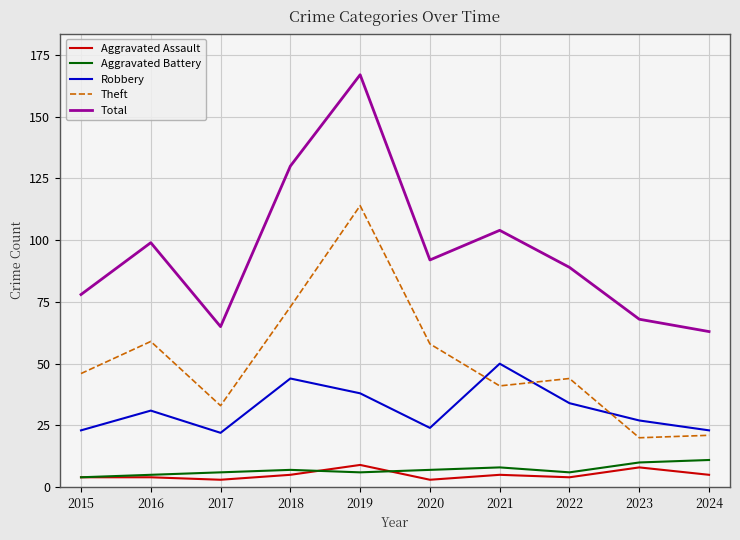

Which series has the widest spread of values?

Total